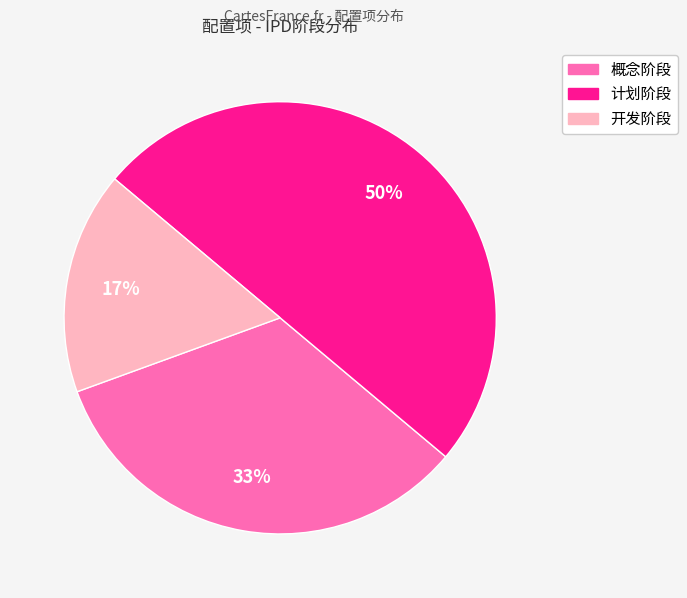

To the nearest percent, what is the average slice percentage?

33%